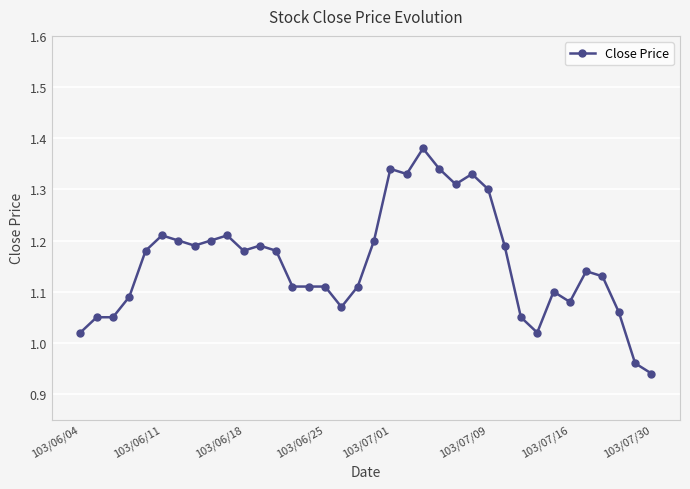

True or false: there are more than 2 points higher than both neighbors.

True